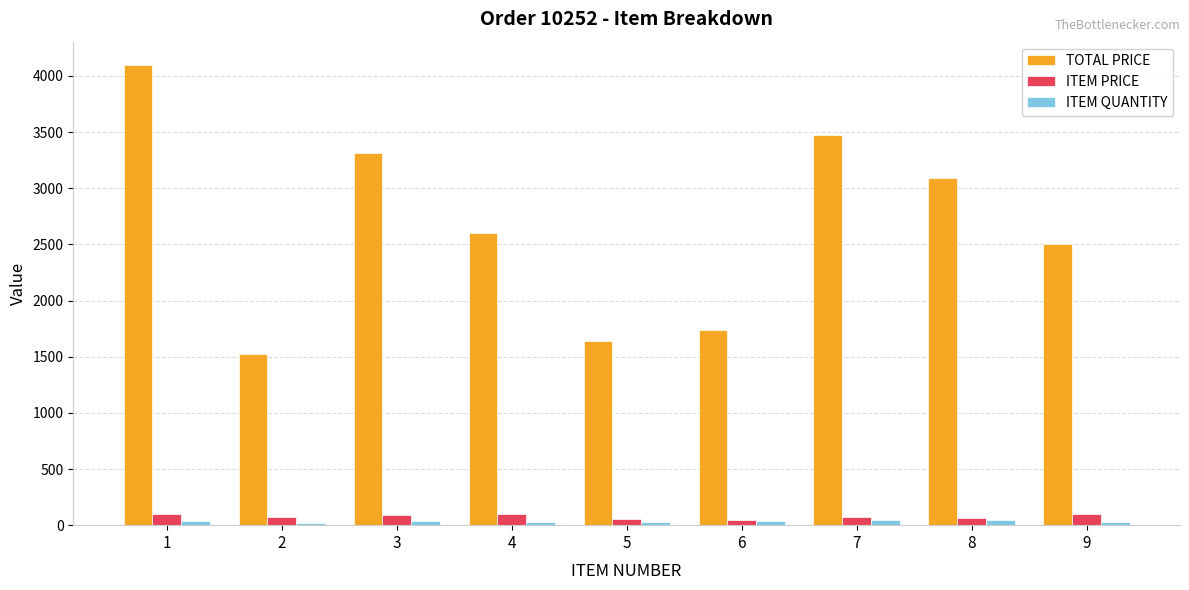

What is the difference between the second highest and second lowest values in the TOTAL PRICE series?

1837.6